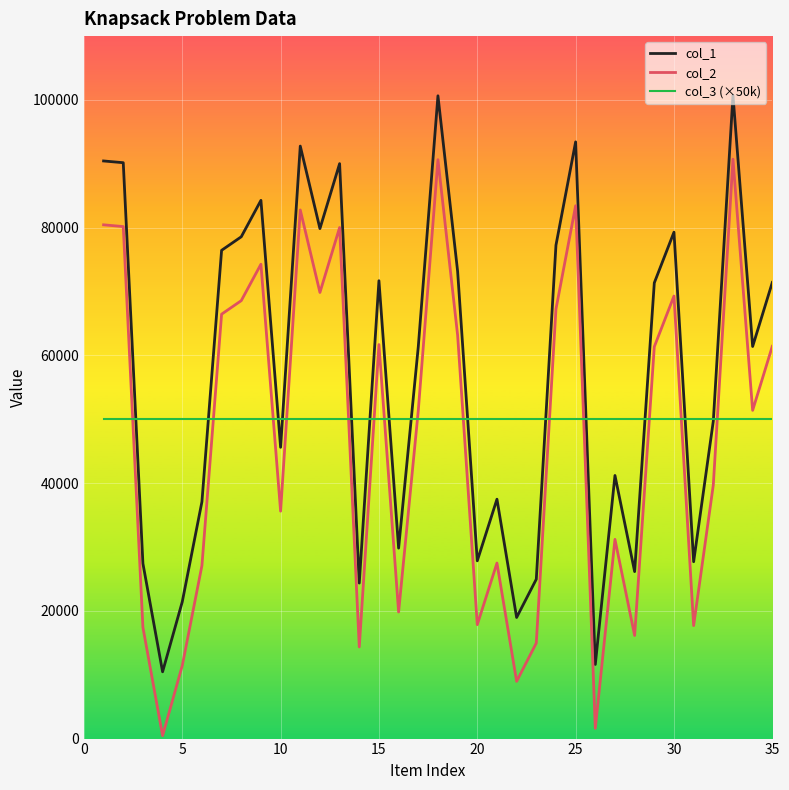

Which series has the largest total across all categories?

col_1